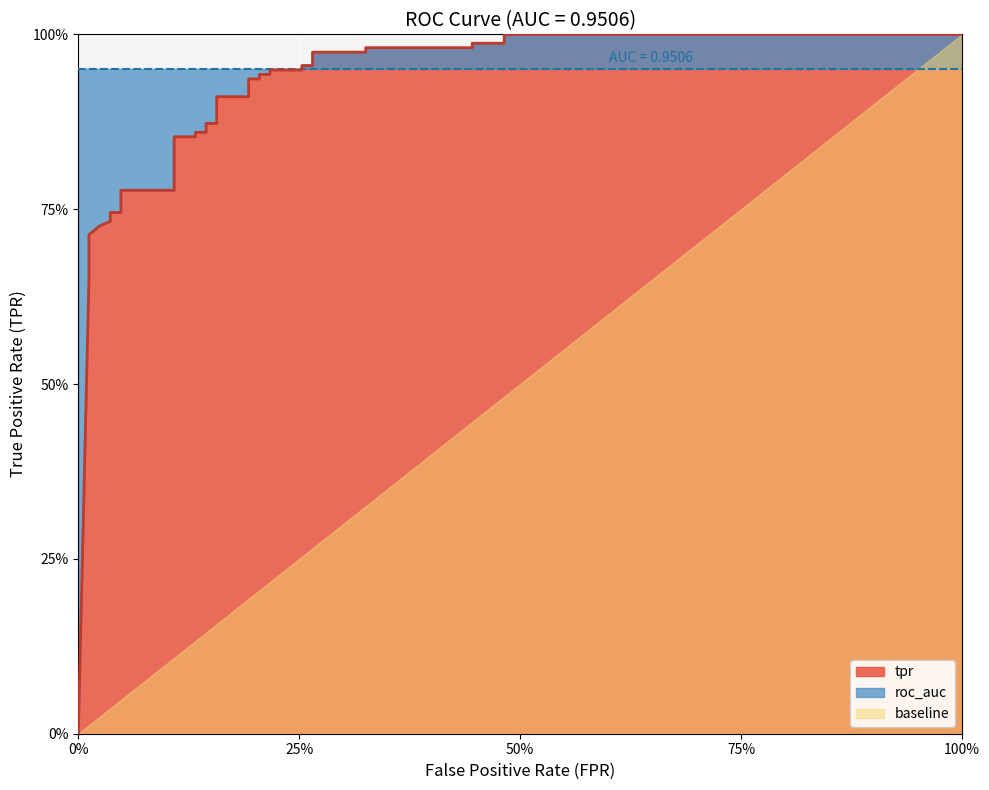

Reading right to left, transcribe all the data shown in this chart.

1.0	1.0	1.0	1.0	1.0	1.0	1.0	1.0	1.0	1.0	0.9	0.9	0.9	0.9	0.9	0.9	0.9	0.9	0.9	0.9	0.9	0.9	0.9	0.9	0.8	0.8	0.8	0.8	0.7	0.7	0.7	0.7	0.7	0.6	0.0